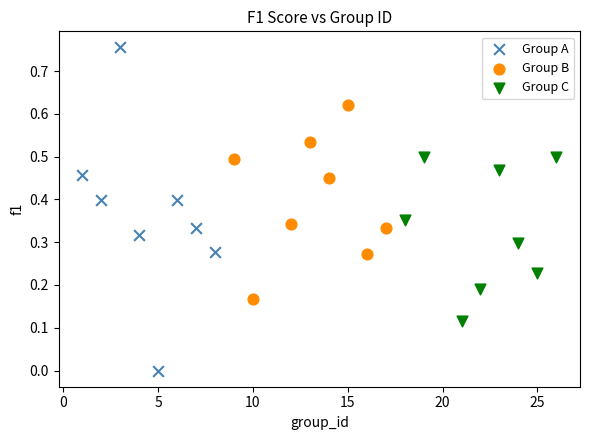

Which series contains the lowest Y value?

Group A